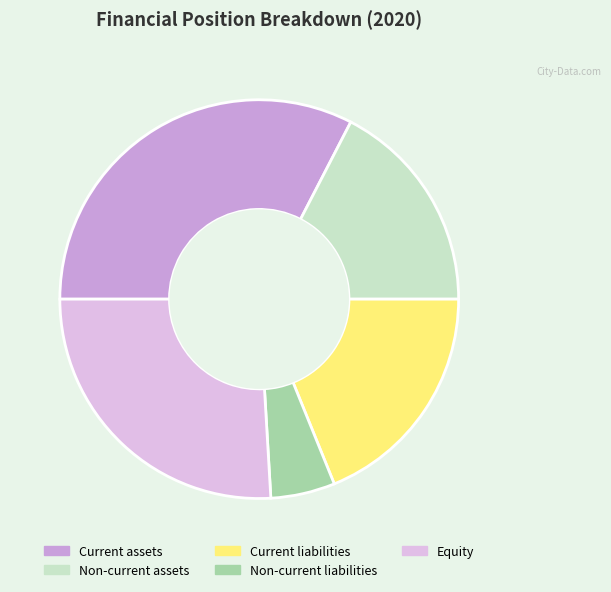

Approximately how many times larger is the value at Non-current assets compared to Current assets?

0.5